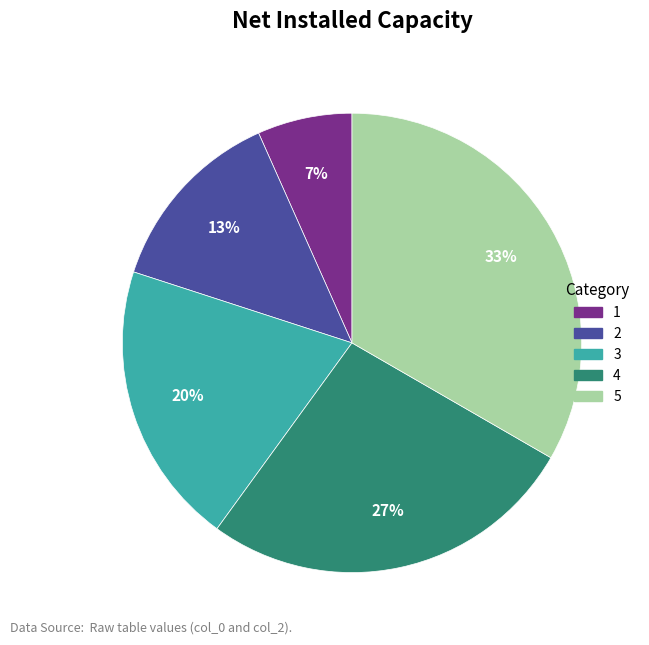

Which has a higher value, 3 or 5?

5